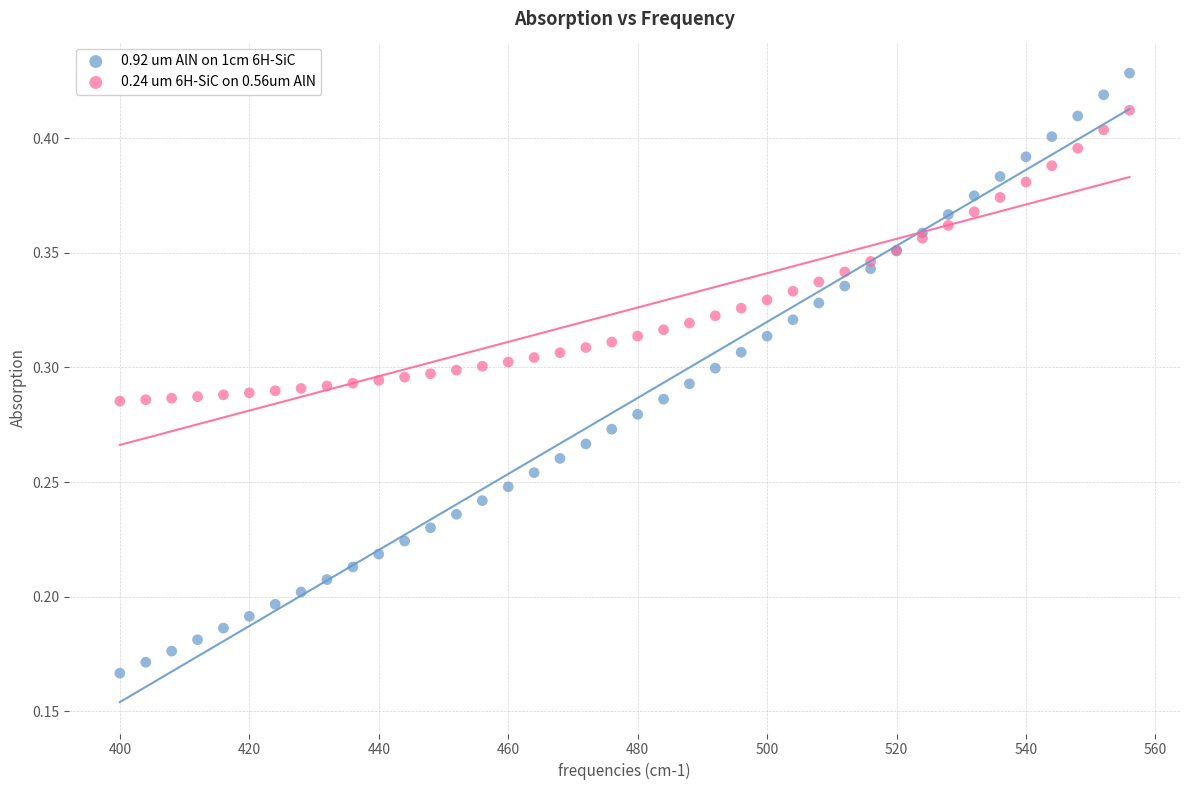

What is the X range (max minus min) for the scatter plot?

156.0